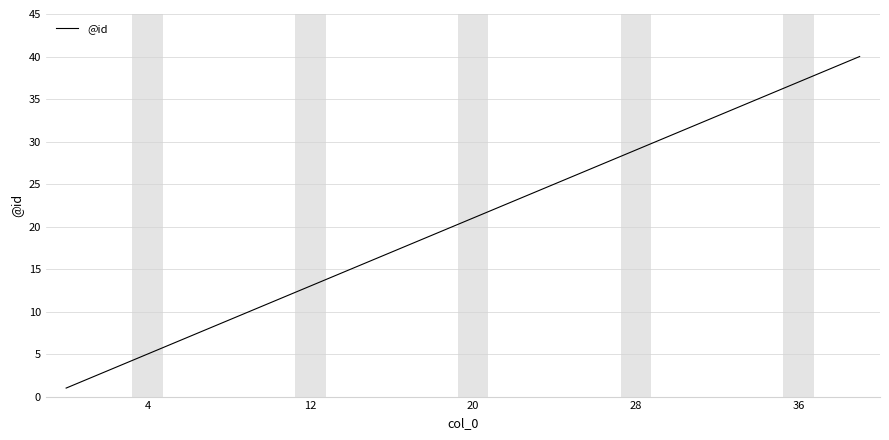

What is the maximum value shown in the chart?

40